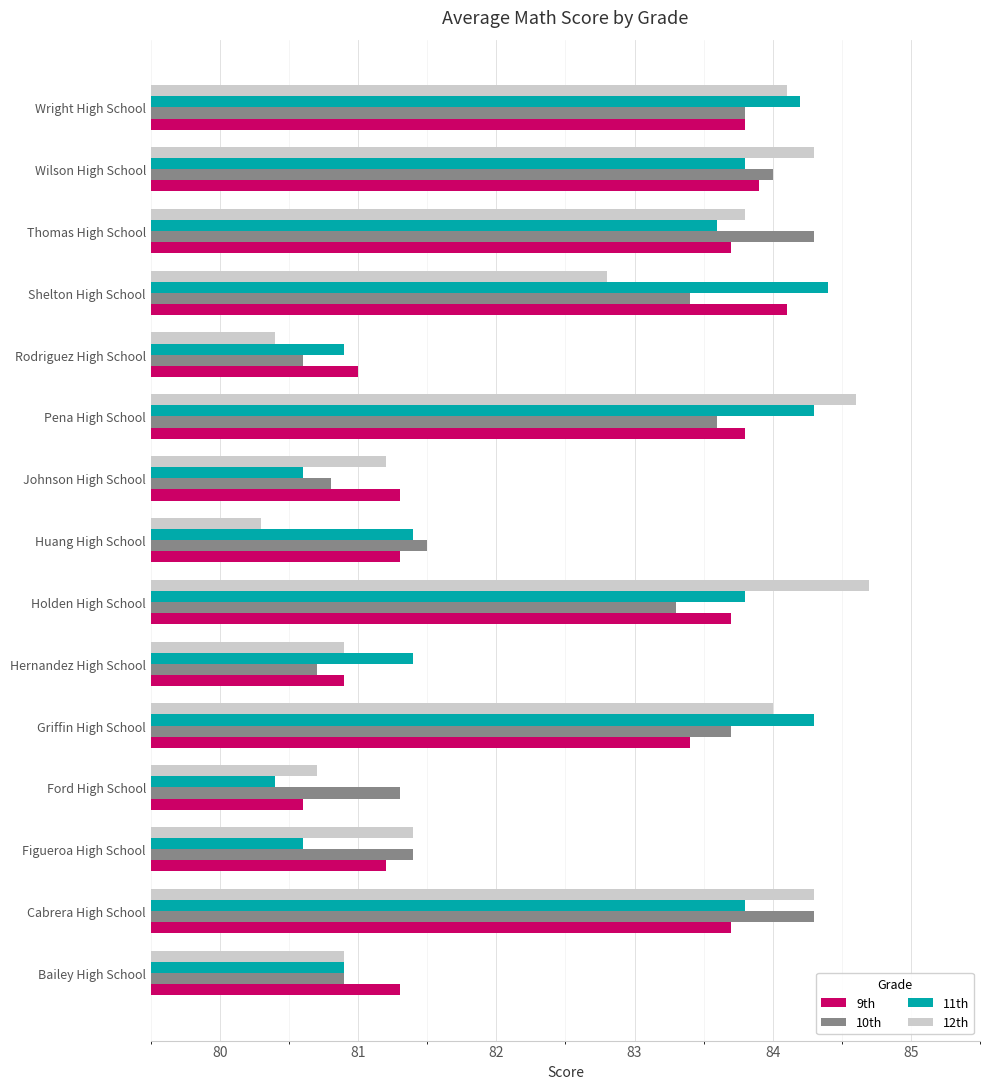

Is the value of 10th at Rodriguez High School greater than the value of 9th at Huang High School?

No